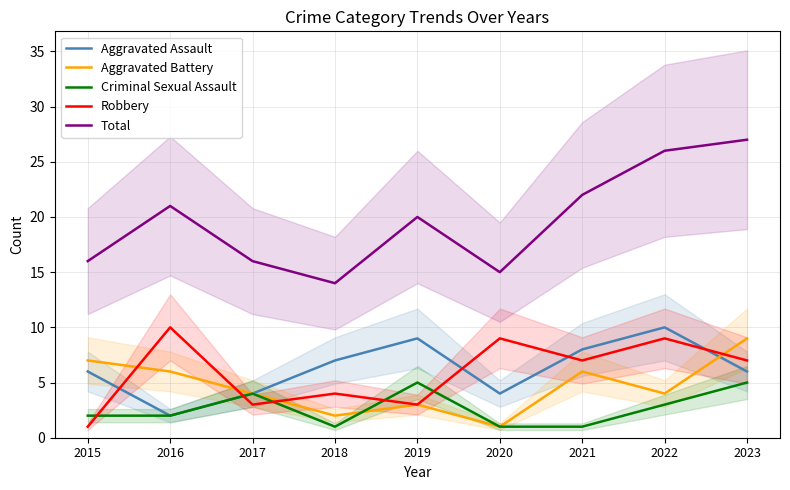

What is the lowest value of the Aggravated Battery series?

1